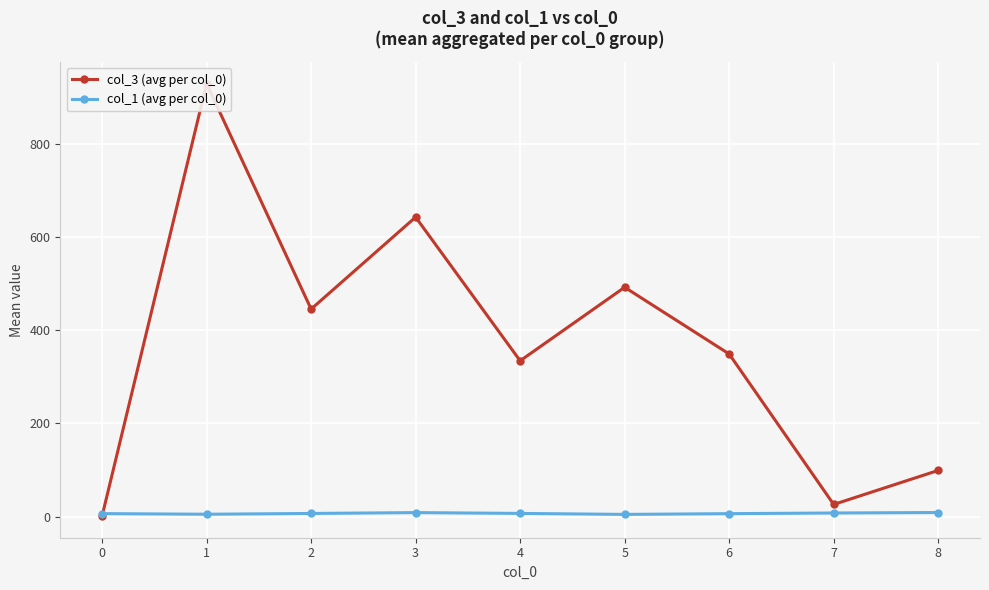

Between 8 and 2, which is larger?

2